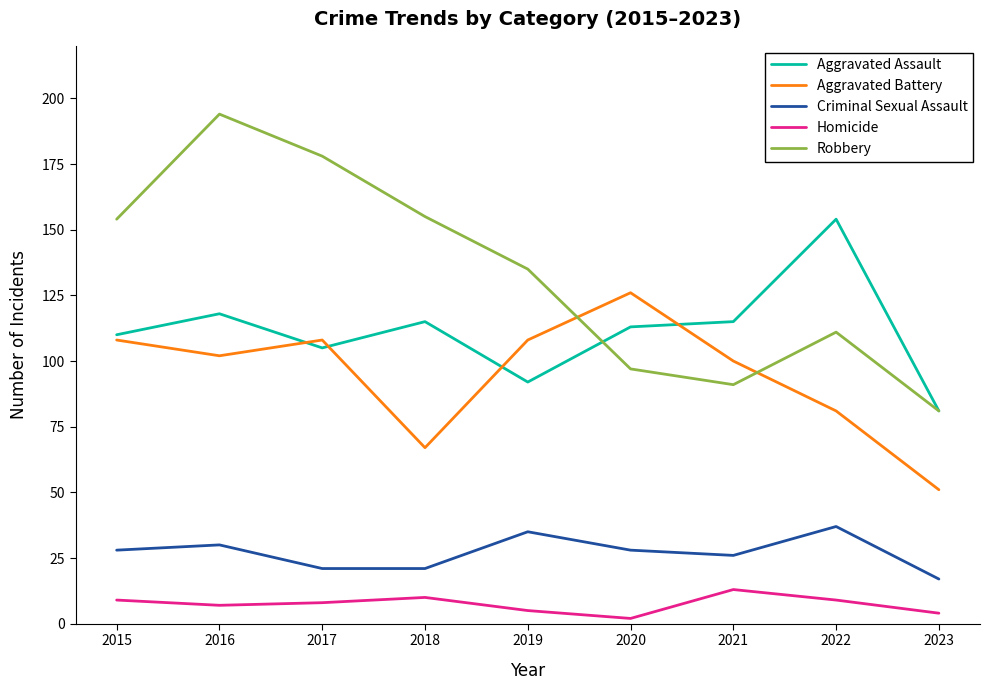

Does the chart display data point markers on the line(s)?

No